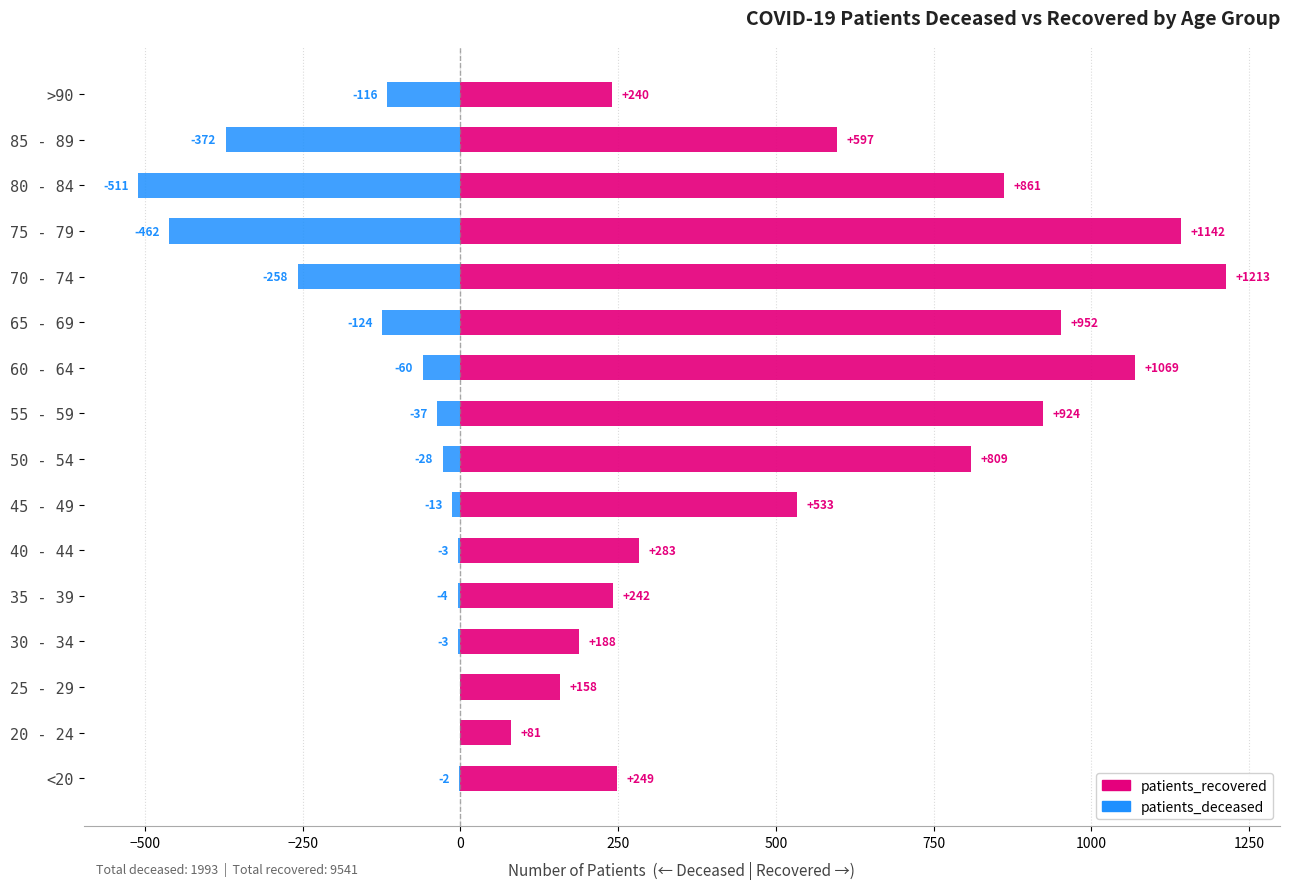

What are all the series names shown in the legend?

patients_recovered, patients_deceased